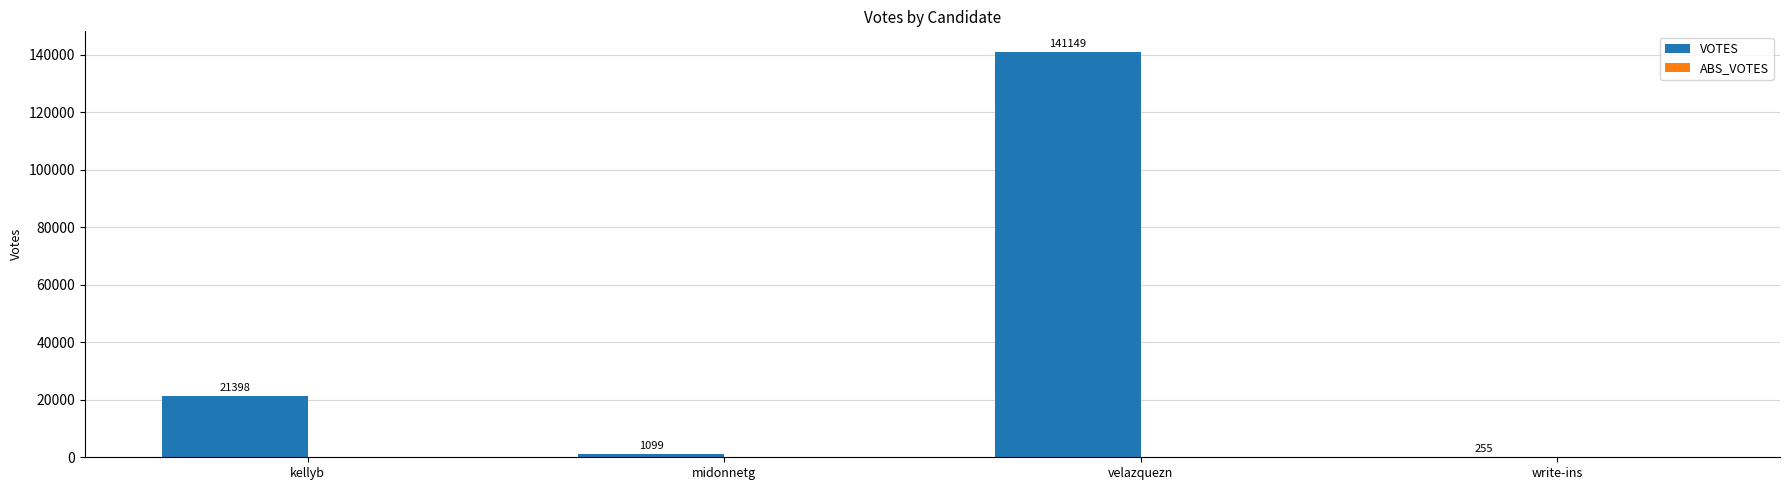

Is it true that the value at kellyb is 12337?

False